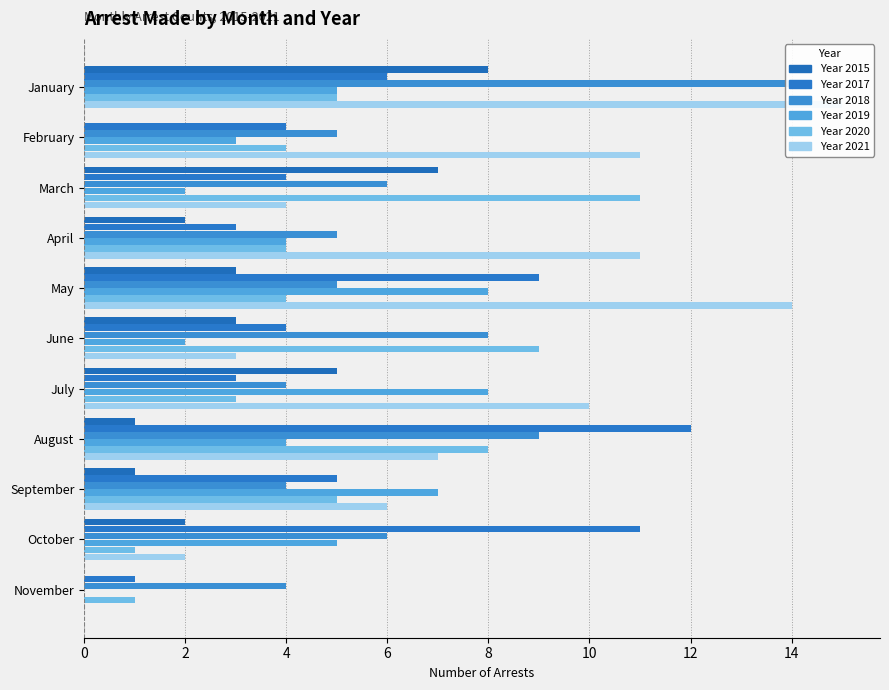

Reading left to right, what are all the values shown in this chart?

Arrests 2015: 8	0	7	2	3	3	5	1	1	2	0
Arrests 2017: 6	4	4	3	9	4	3	12	5	11	1
Arrests 2018: 14	5	6	5	5	8	4	9	4	6	4
Arrests 2019: 5	3	2	4	8	2	8	4	7	5	0
Arrests 2020: 5	4	11	4	4	9	3	8	5	1	1
Arrests 2021: 15	11	4	11	14	3	10	7	6	2	0